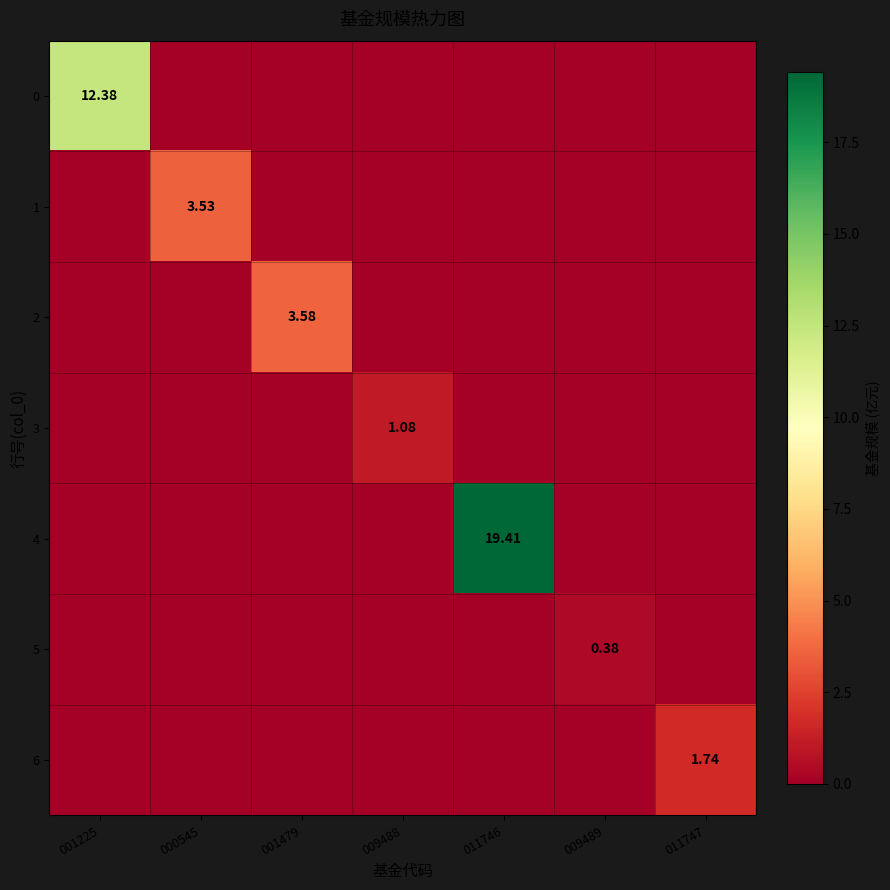

Is the value of 3 at 001225 greater than the value of 6 at 011747?

No